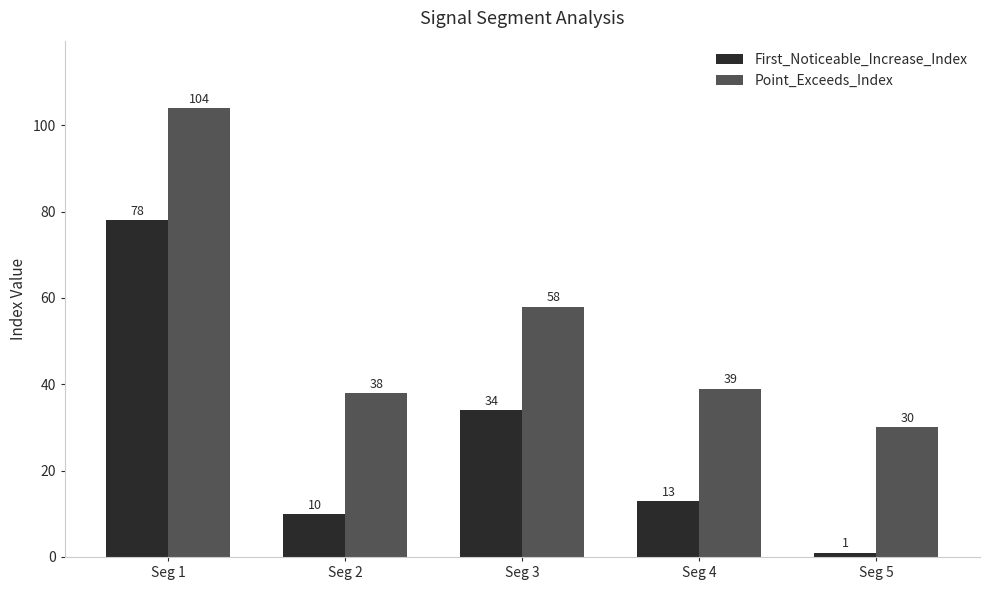

Reading left to right, extract all data points from this chart.

First_Noticeable_Increase_Index: Seg 1=78	Seg 2=10	Seg 3=34	Seg 4=13	Seg 5=1
Point_Exceeds_Index: Seg 1=104	Seg 2=38	Seg 3=58	Seg 4=39	Seg 5=30